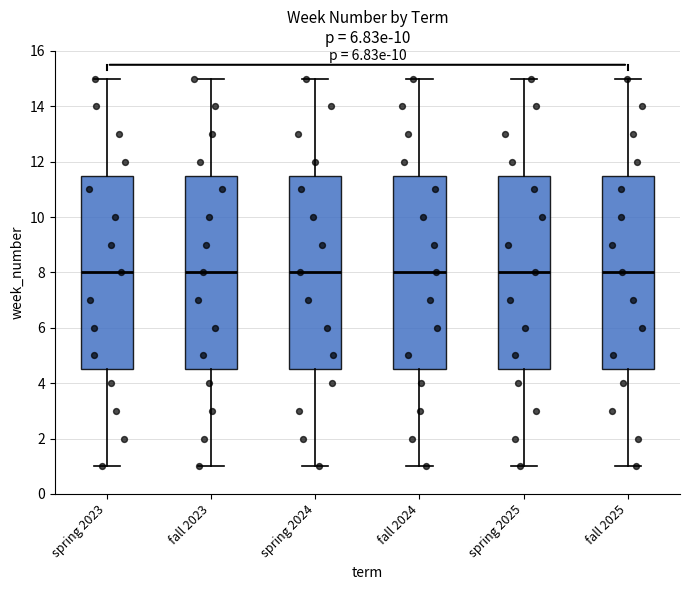

Where does the lower whisker of the box for fall 2025 end on the y-axis? The values are not printed on the chart, so give them approximately, as read against the axis.

1.0